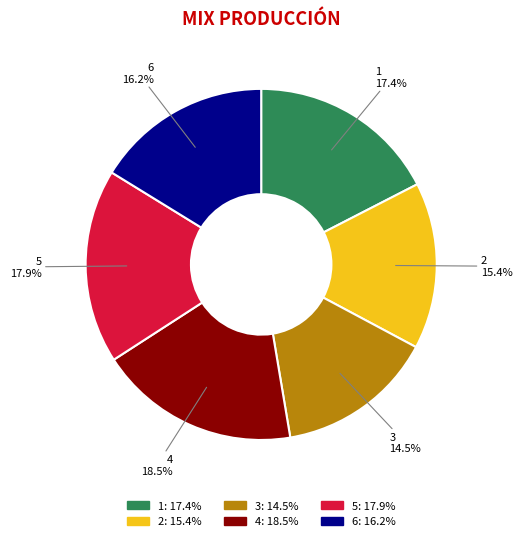

Which slice is the largest?

4